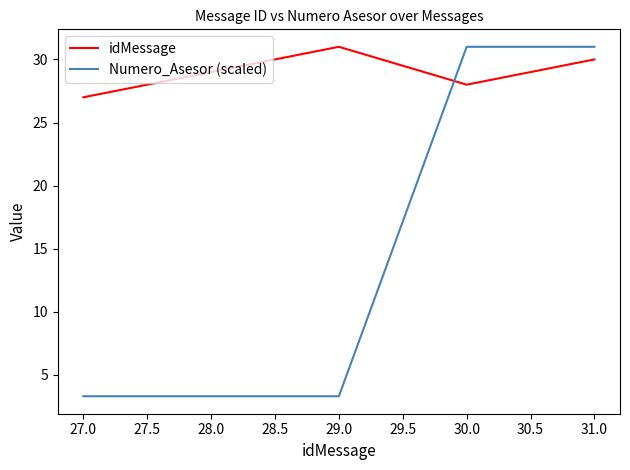

After their last crossing, which series has the higher values: idMessage or Numero_Asesor (scaled)?

Numero_Asesor (scaled)